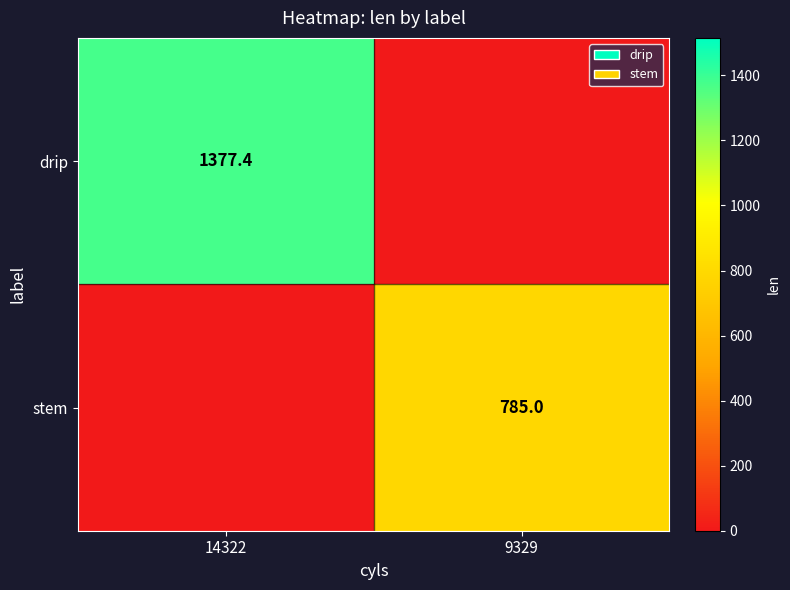

Is it true that drip equals 1377.4 at 14322?

True